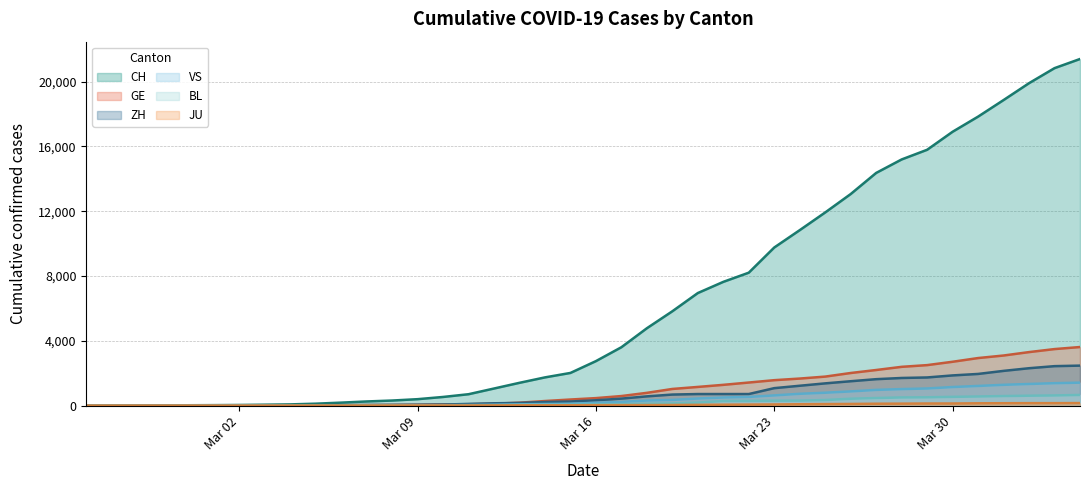

What is the greatest value displayed?

21398